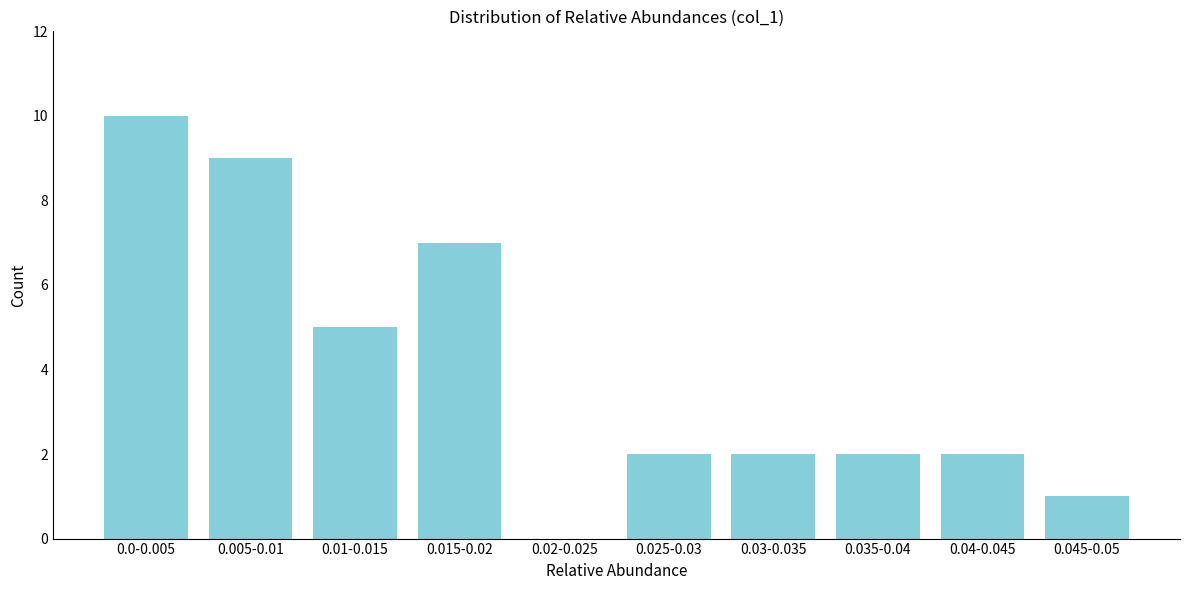

Reading left to right, what are all the values shown in this chart?

0.0-0.005=10	0.005-0.01=9	0.01-0.015=5	0.015-0.02=7	0.02-0.025=0	0.025-0.03=2	0.03-0.035=2	0.035-0.04=2	0.04-0.045=2	0.045-0.05=1